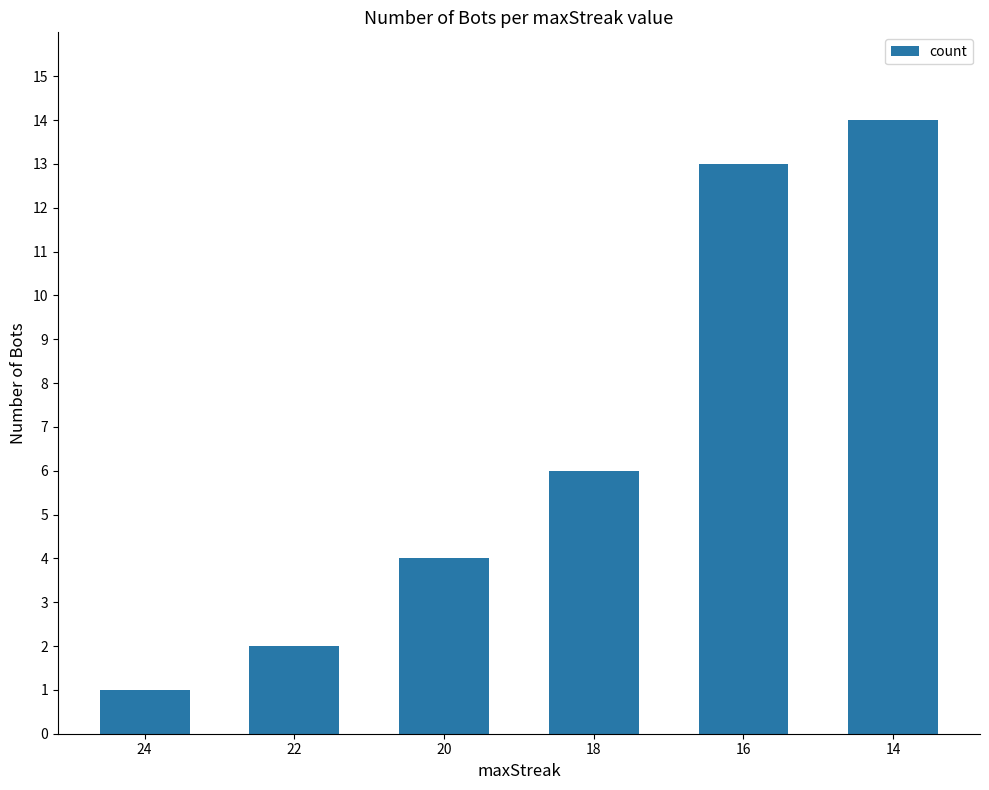

Is it true that the value at 20 is 4?

True